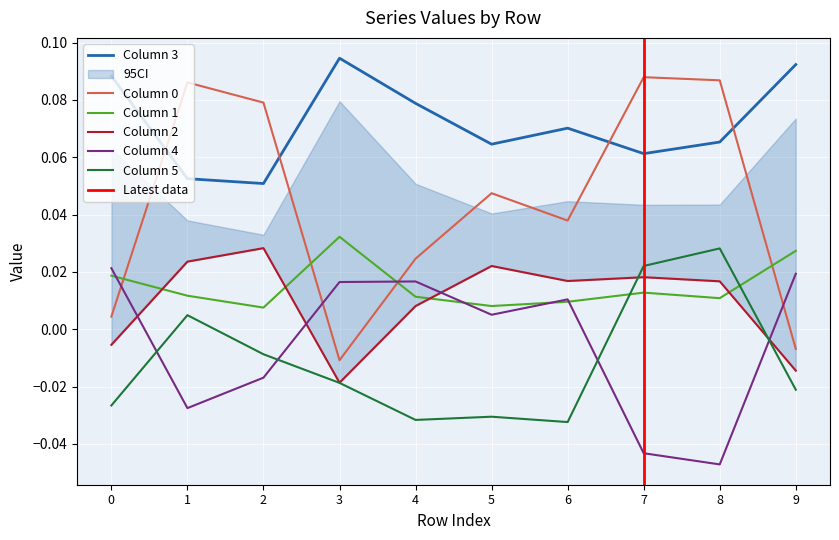

True or false: 1 has a value of 0.0 at 1.

True